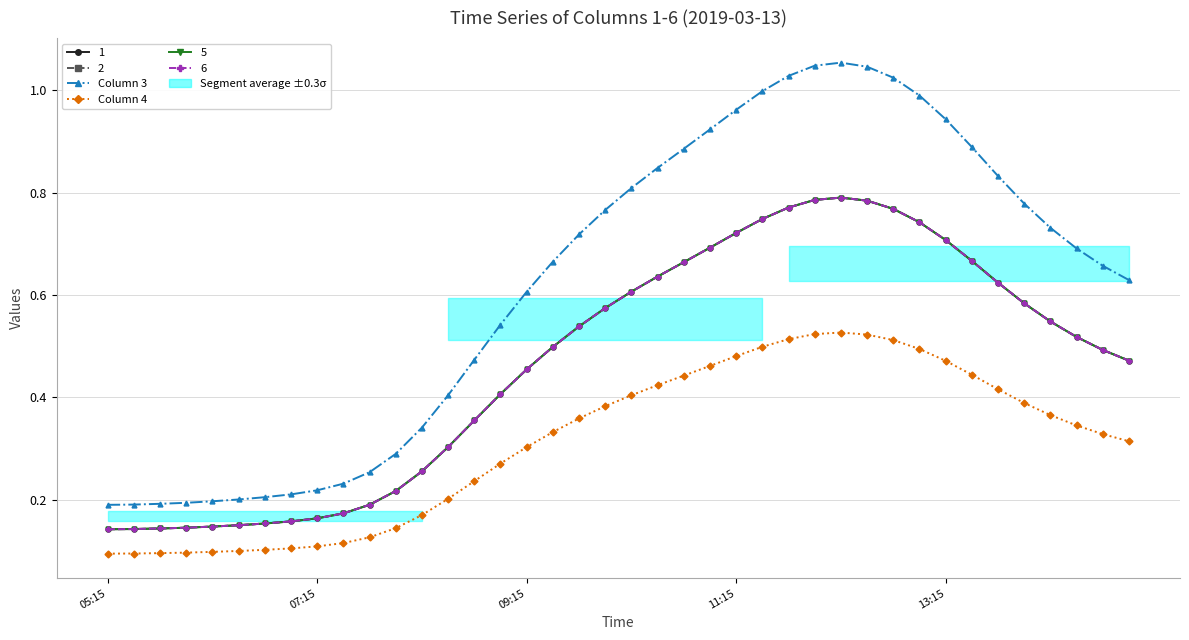

How many data points does each series have?

40